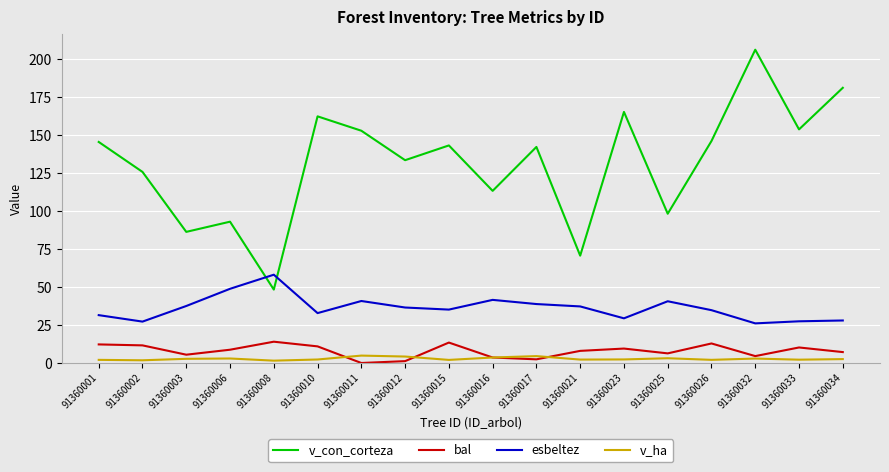

What is the sum of the v_ha values at 91360011 and 91360012?

9.1